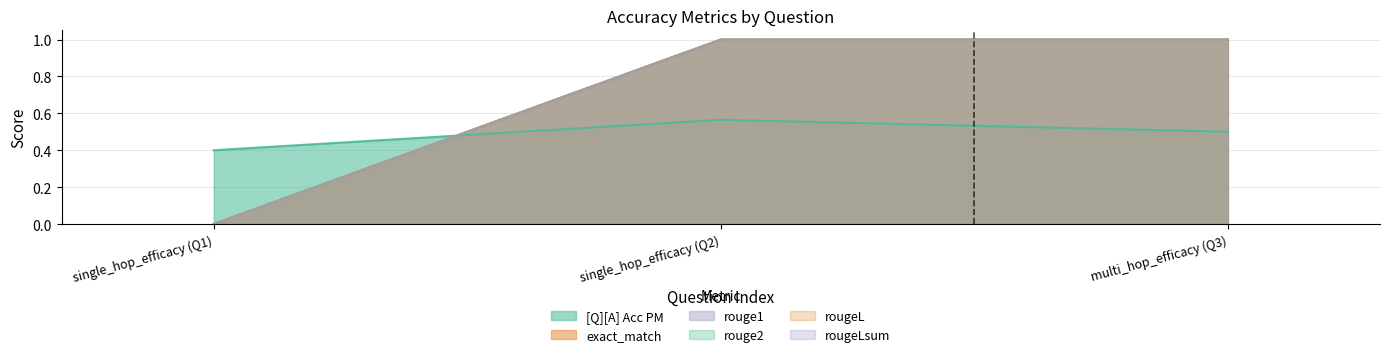

What is the greatest value displayed?

1.0